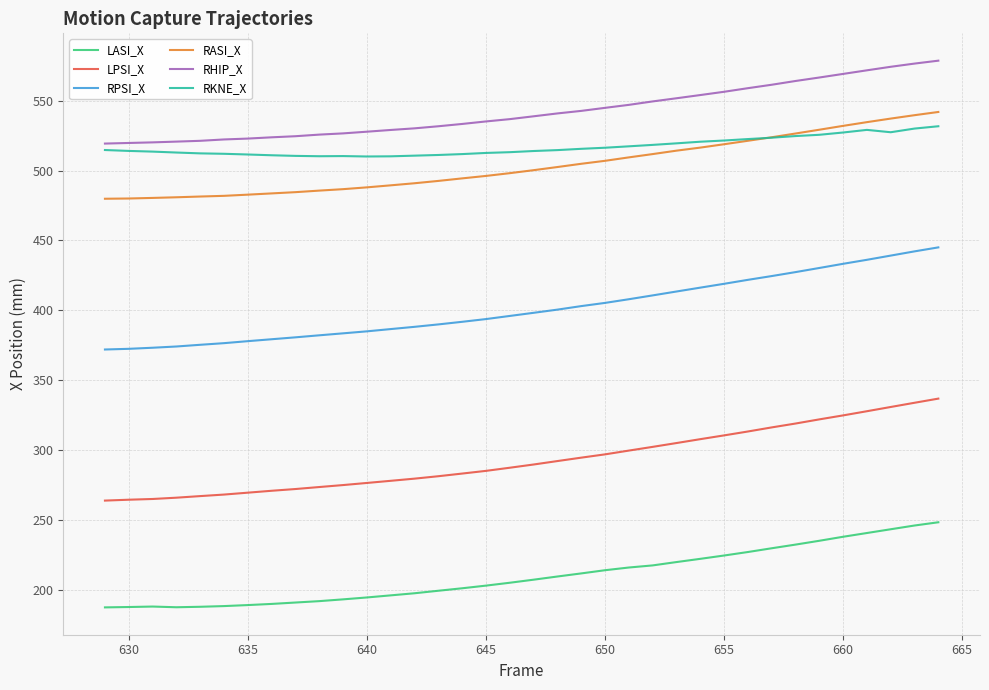

True or false: RPSI_X and LASI_X intersect in this chart.

False